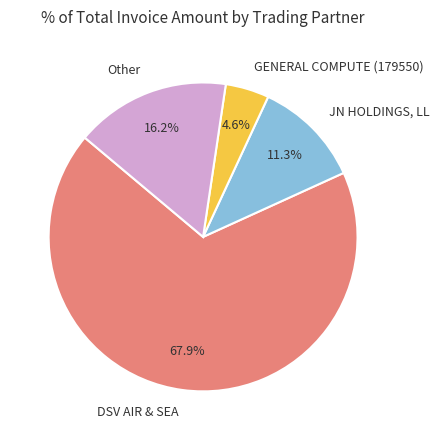

What percentage is the JN HOLDINGS, LL slice, to the nearest percent?

11%